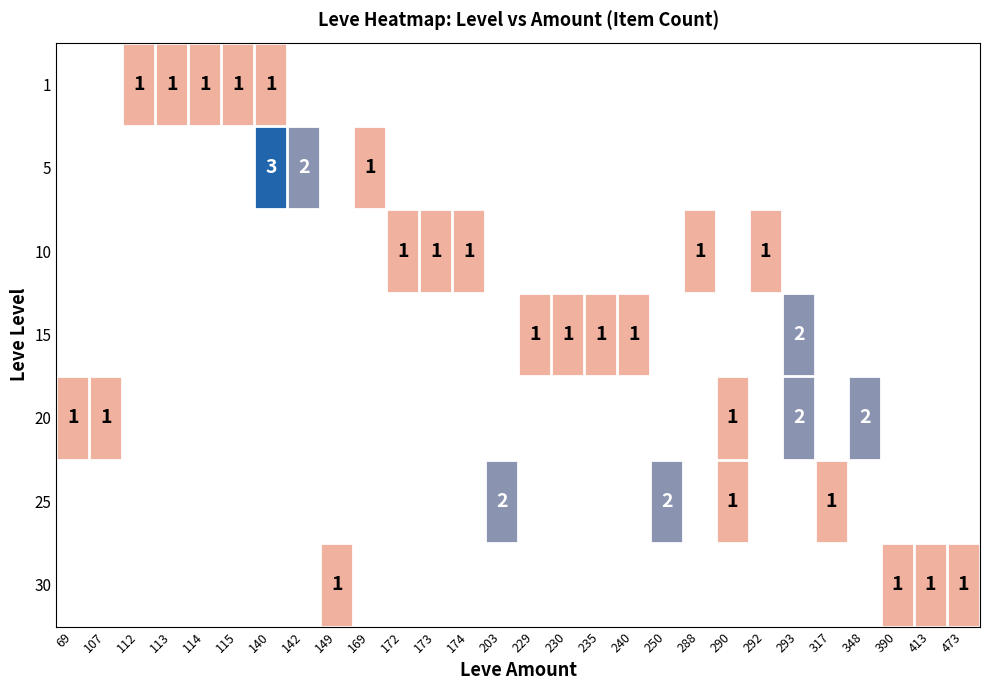

What is the maximum value for 5?

3